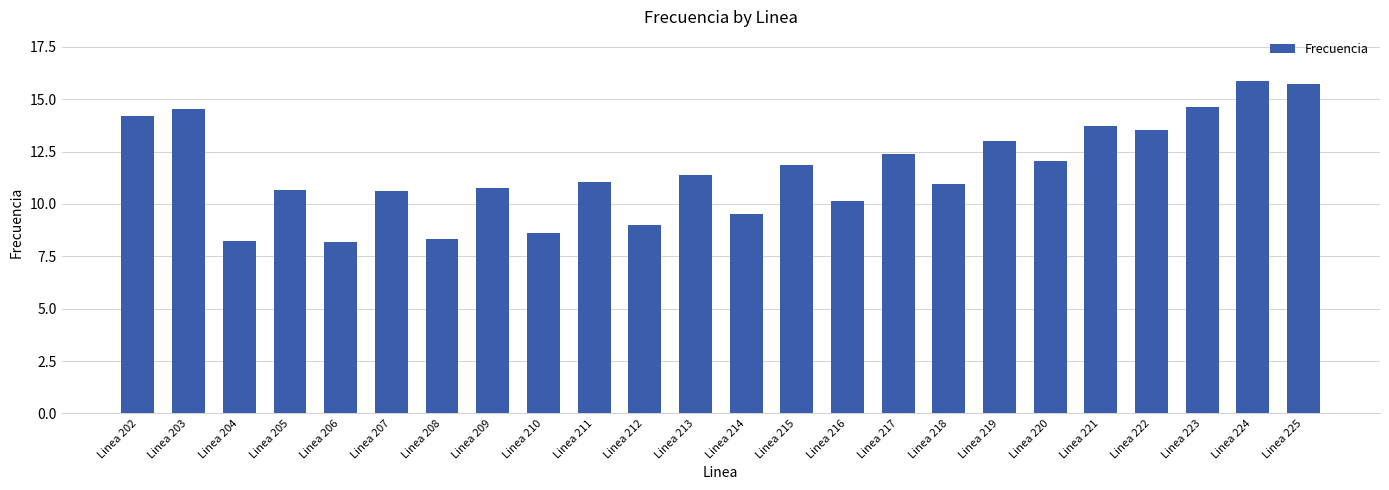

How many categories are shown in the chart?

24